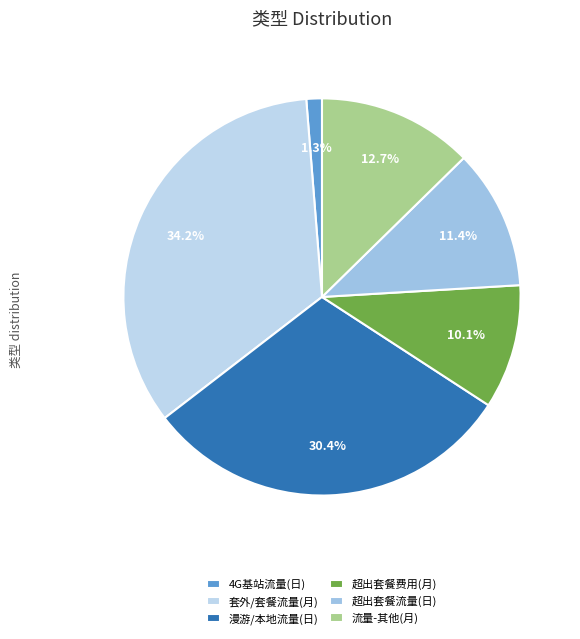

Count the number of slices in the pie.

6